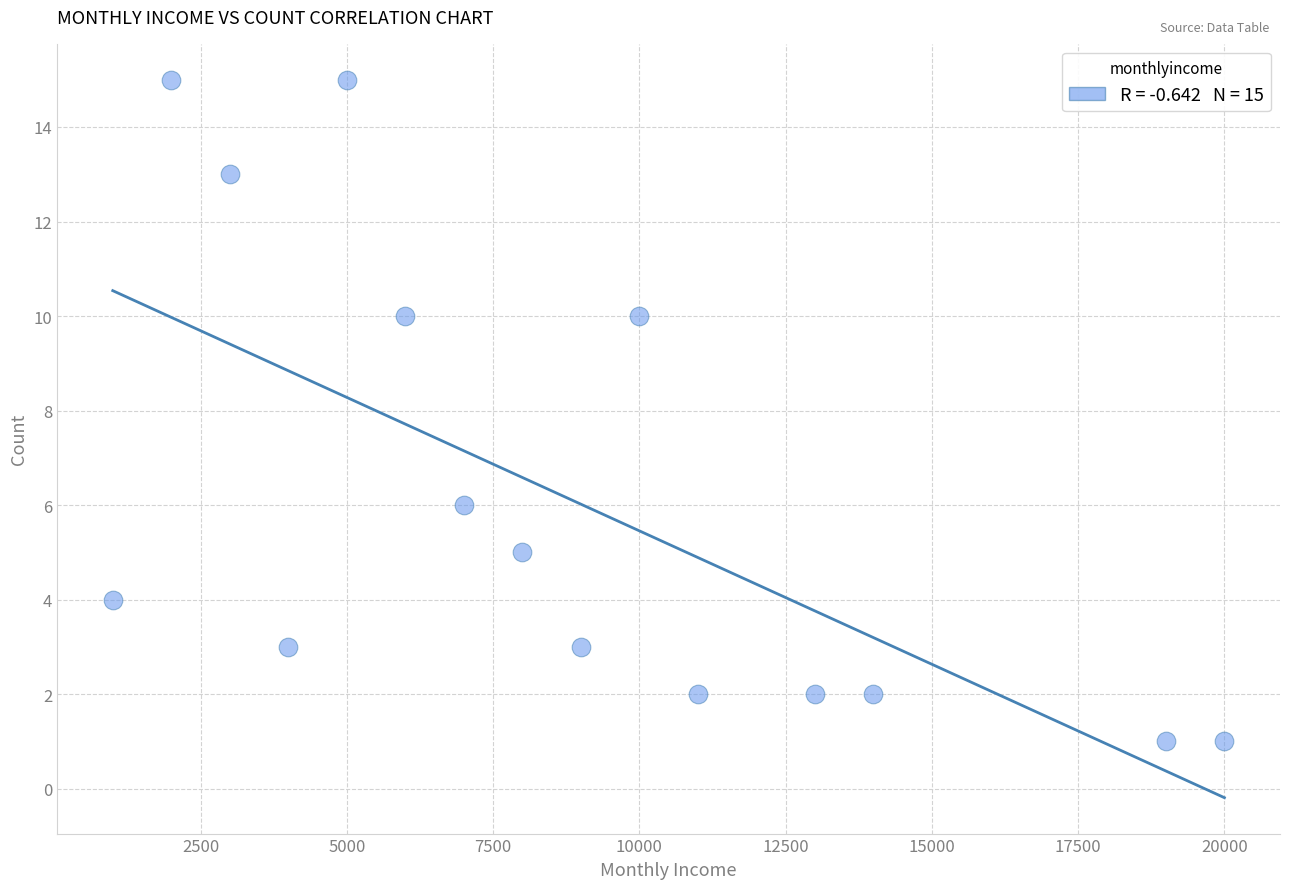

What is the range of X values (max minus min)?

19000